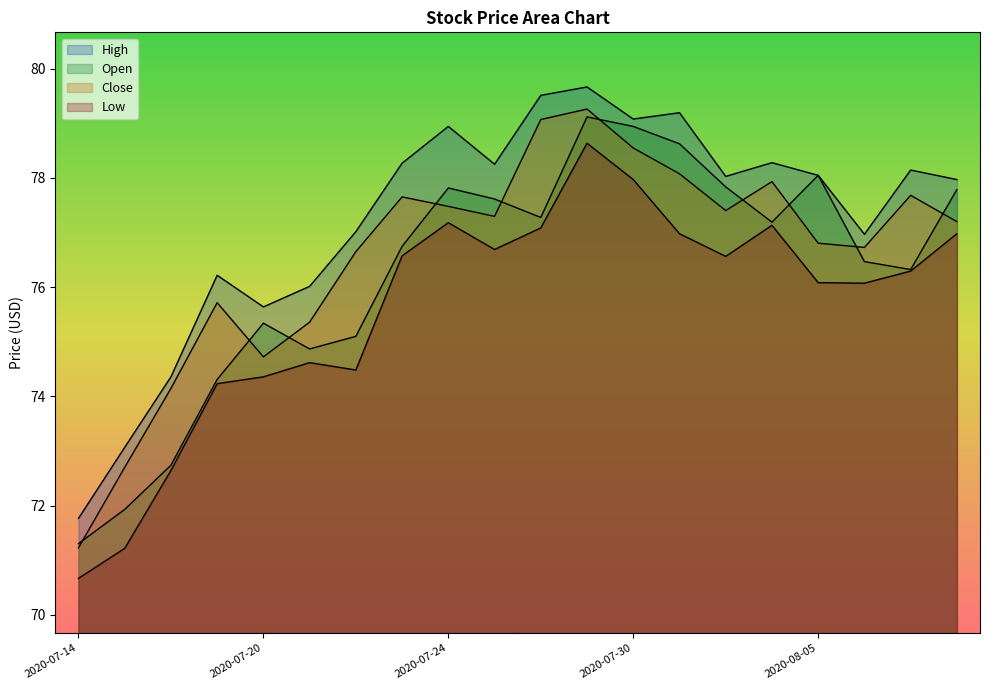

True or false: Low and High intersect in this chart.

False